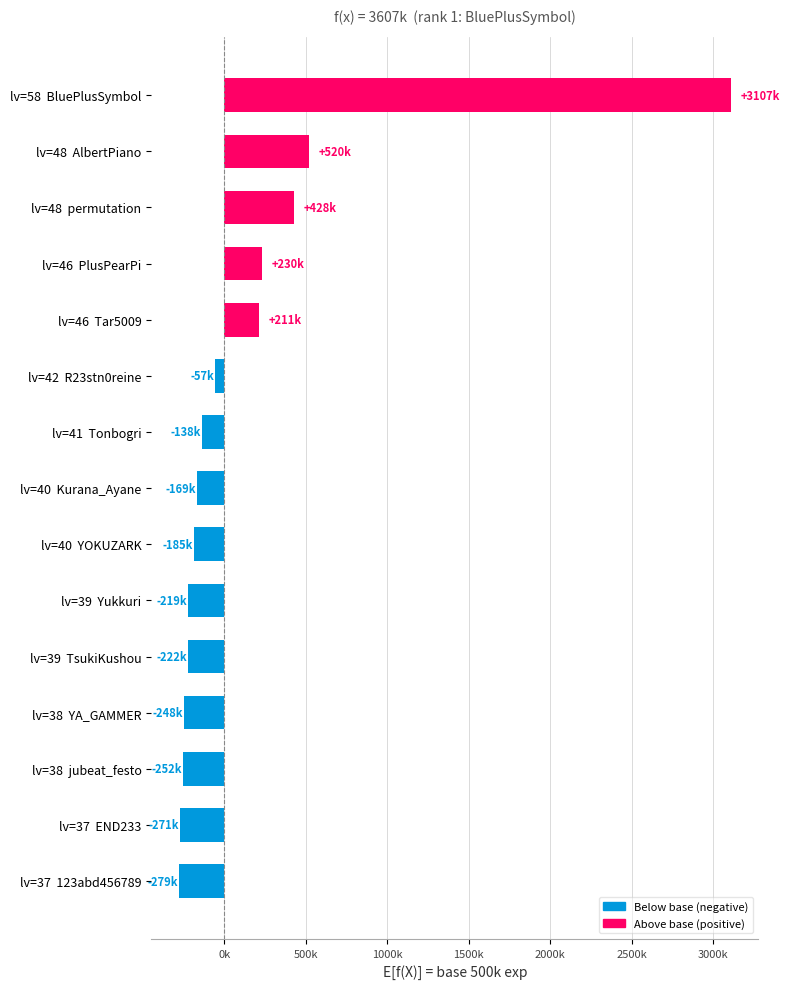

Does the chart contain any negative values?

Yes